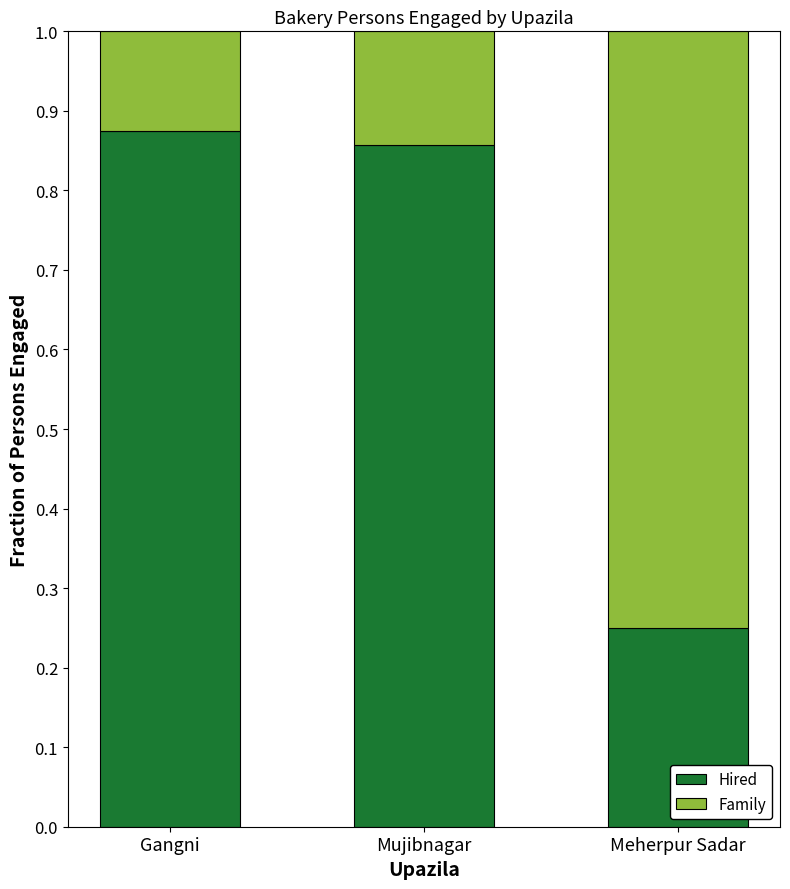

The Hired series shows 0.2 at Mujibnagar. True or false?

False